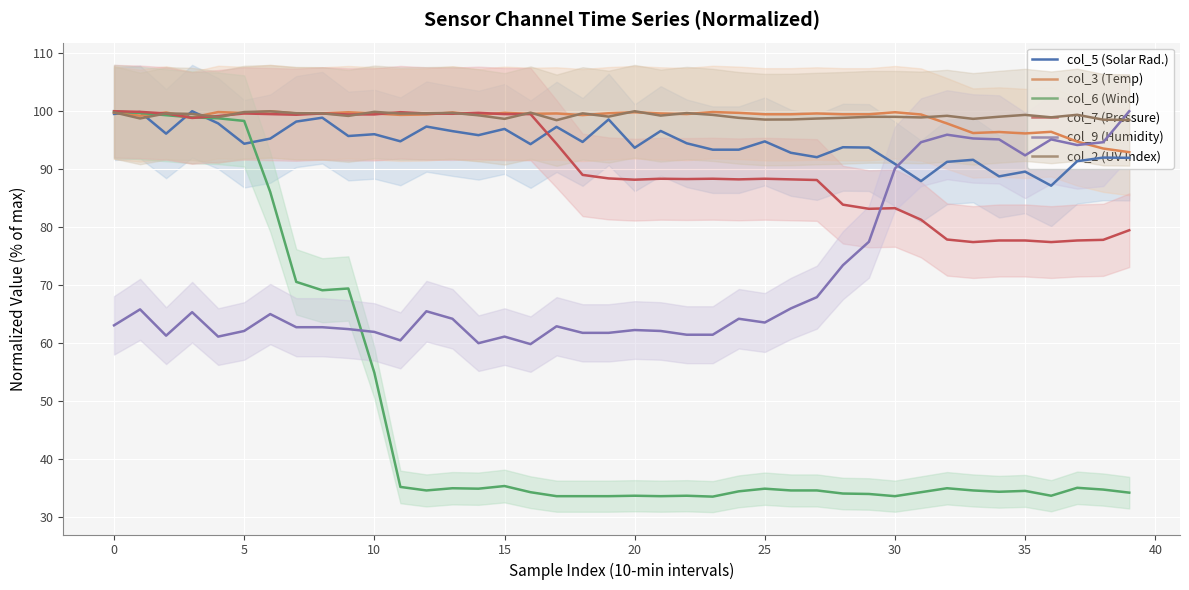

What is the maximum value for col_7 (Pressure)?

100.0